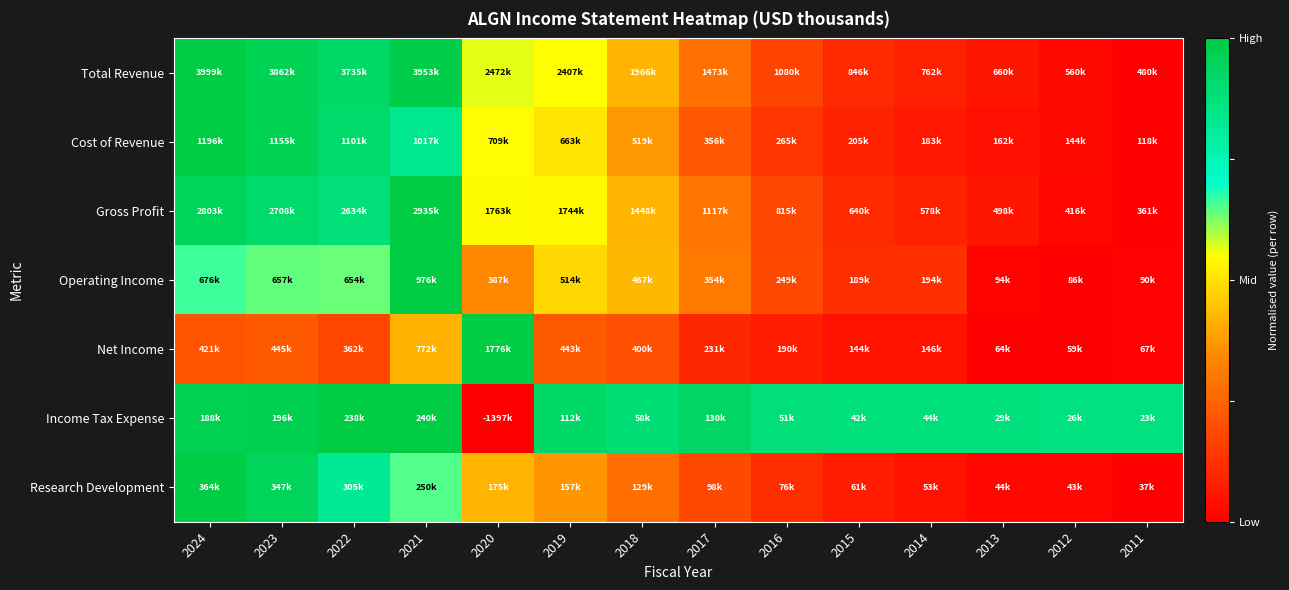

At 2017, list the series in order from smallest to largest.

Net Income, Research Development, Cost of Revenue, Total Revenue, Gross Profit, Operating Income, Income Tax Expense